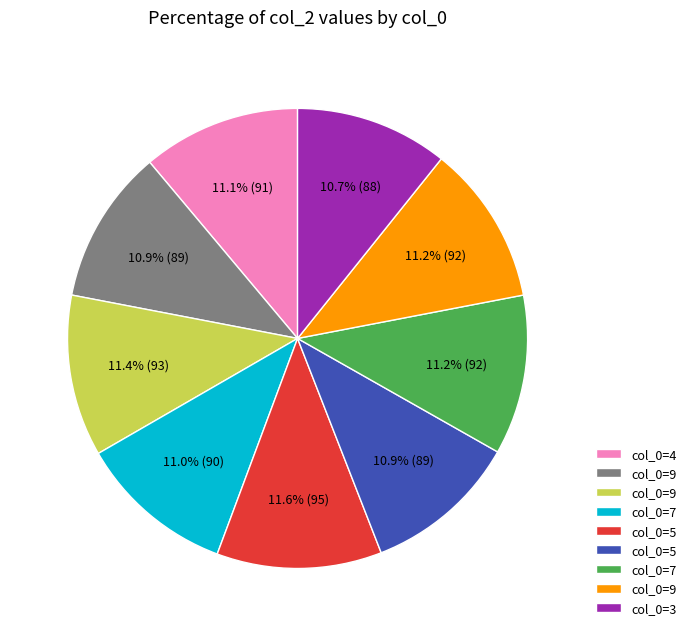

Does any single category account for the majority?

No